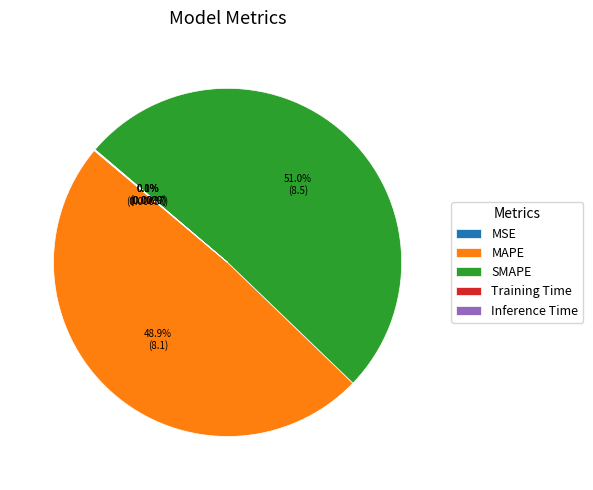

What is the majority slice?

SMAPE